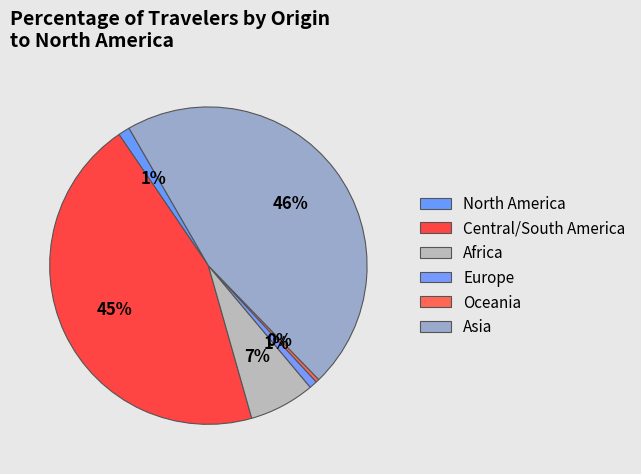

How many slices are in this pie chart?

6